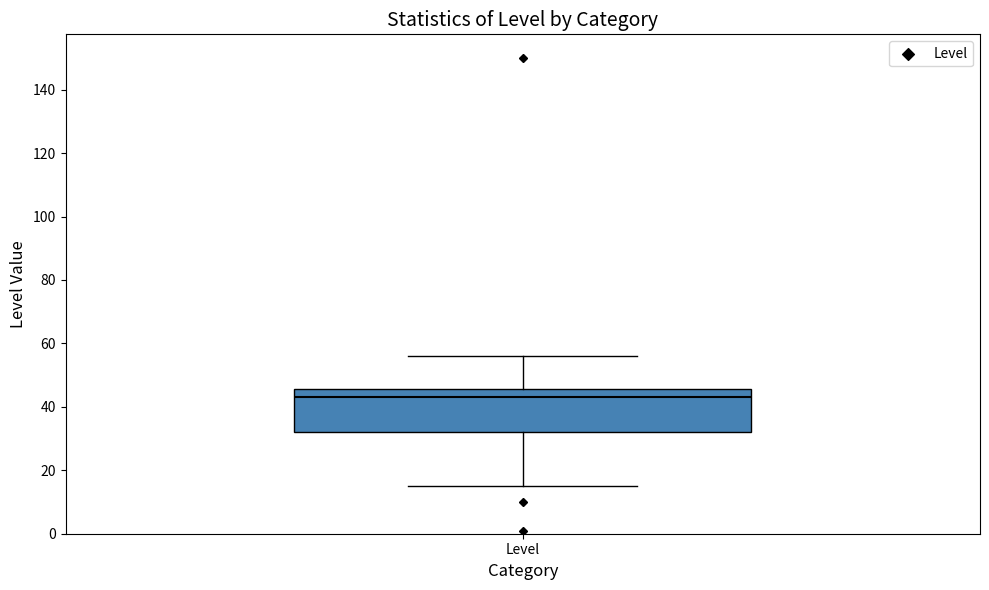

Read this box plot against the y-axis: the position of the median line, the range covered by the box, and the ends of both whiskers. The values are not printed on the chart, so give them approximately, as read against the axis.

median 44, box 32 to 46, whiskers 16 to 56